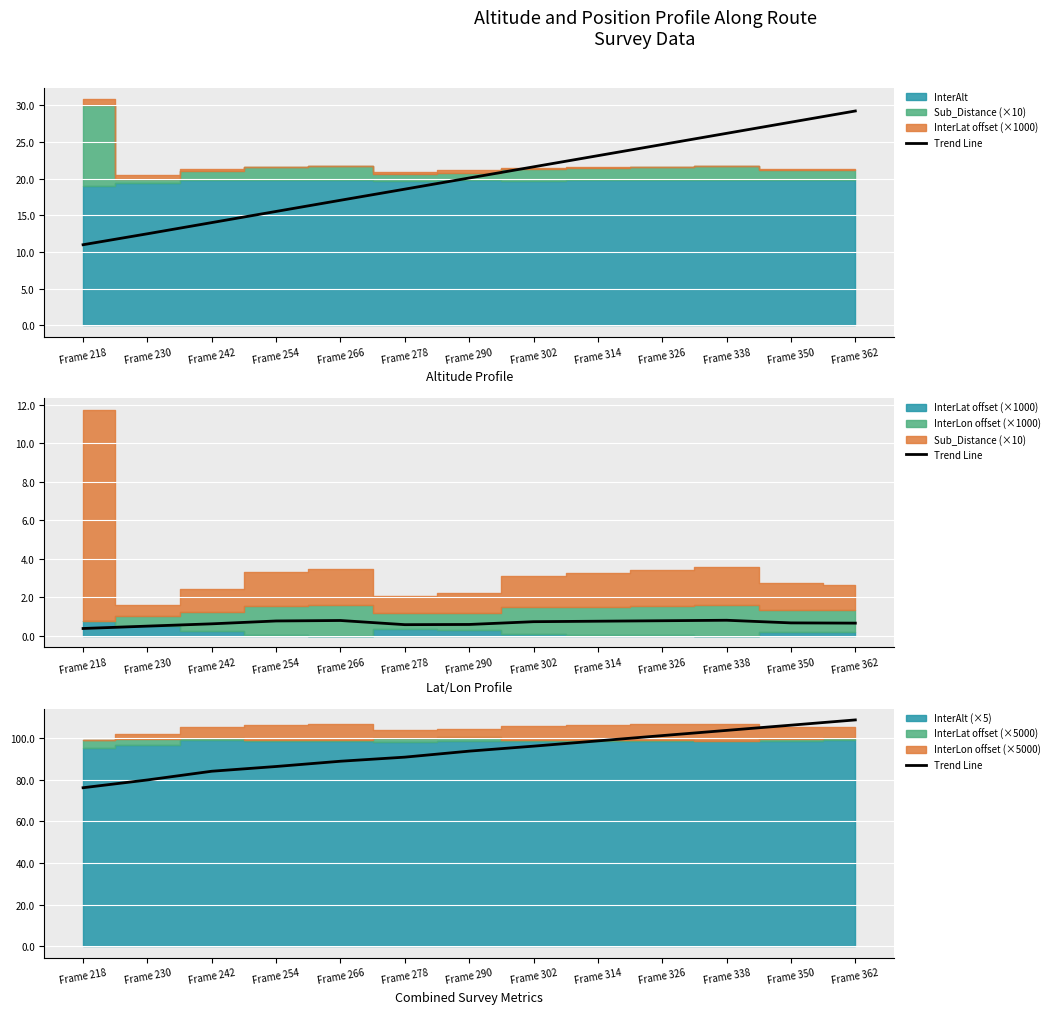

Count the number of categories in the chart.

13